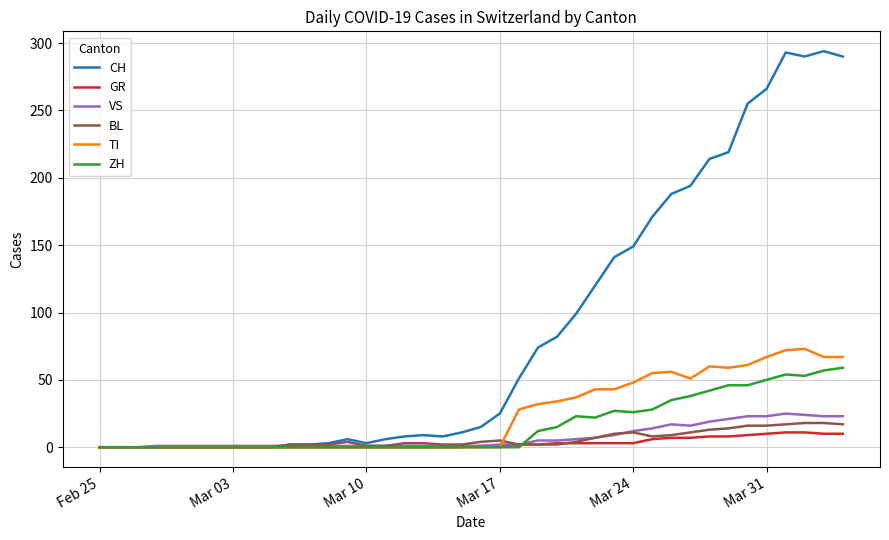

How many lines are shown in the chart?

6